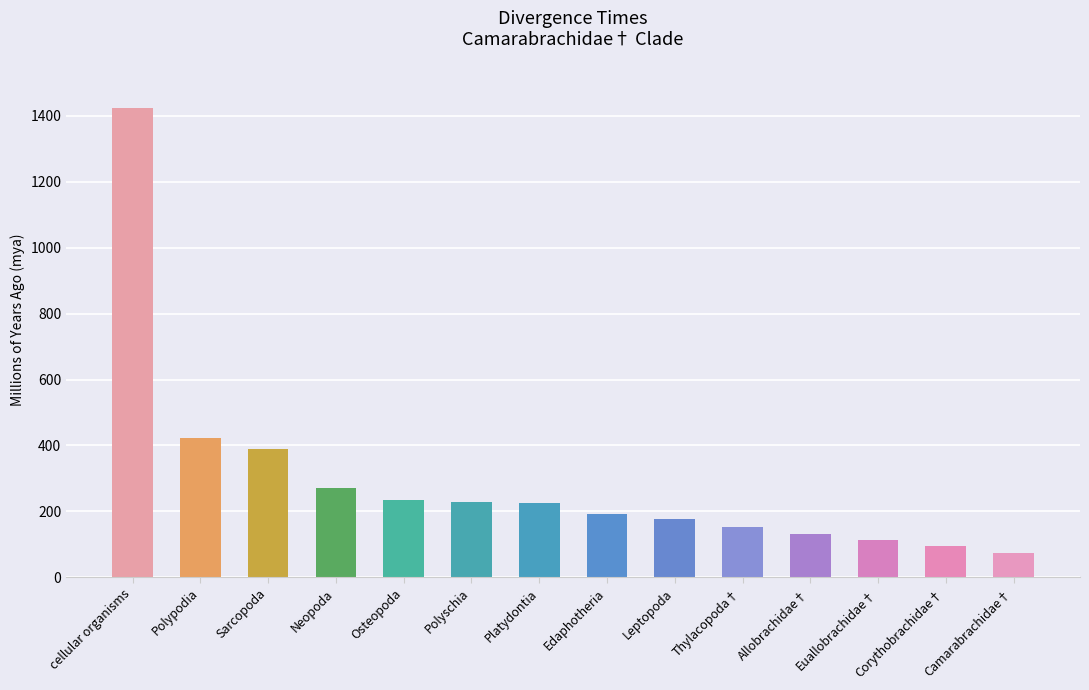

The chart shows a value of 261 at Edaphotheria. True or false?

False